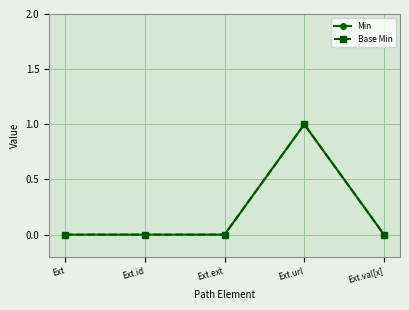

How many lines are shown in the chart?

2